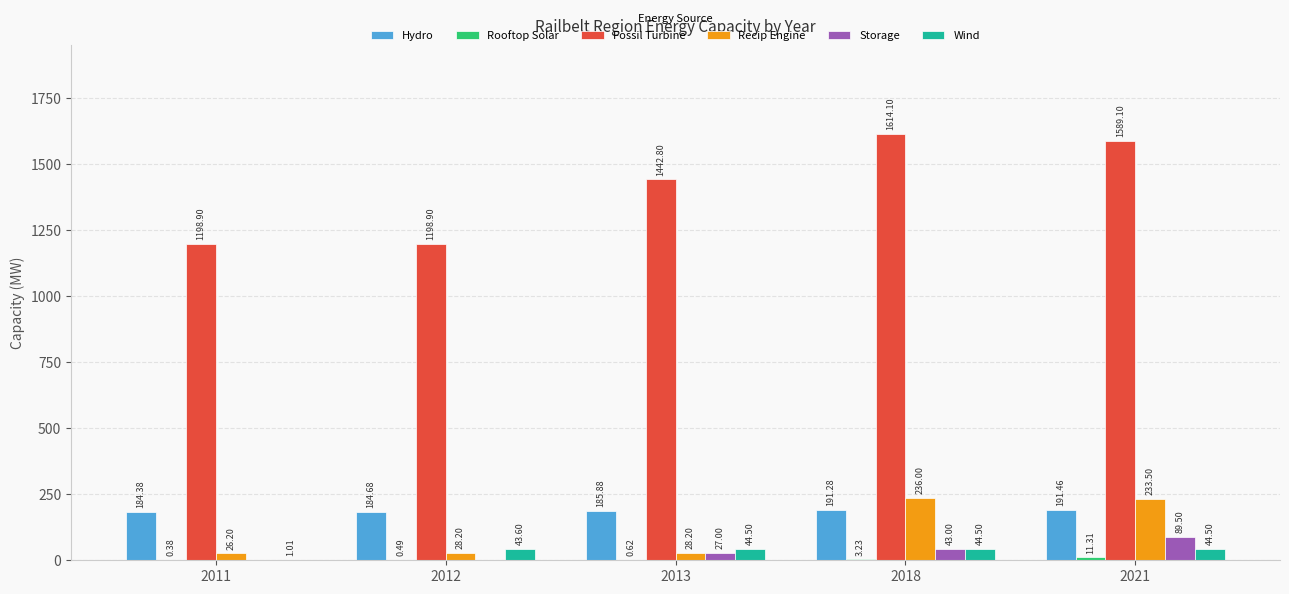

The Fossil Turbine series shows 1442.8 at 2013. True or false?

True